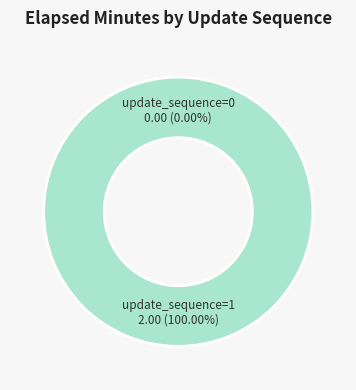

What is the change in value from update_sequence=0 to update_sequence=1?

+2